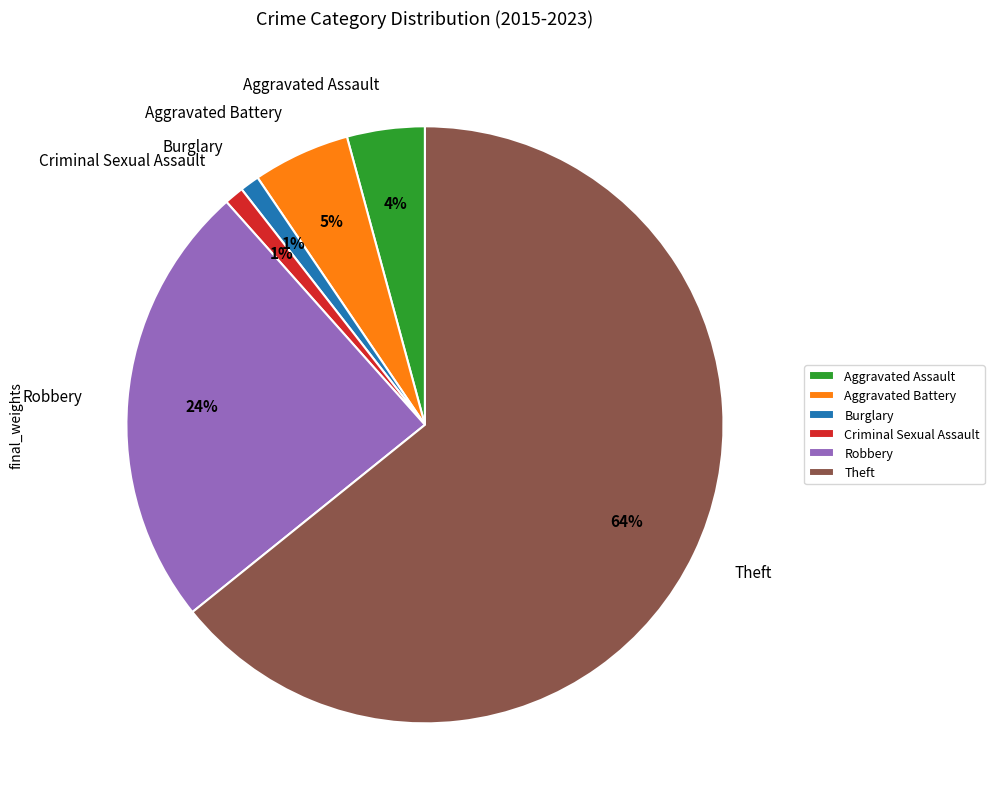

To the nearest percent, what portion does Aggravated Battery represent?

5%